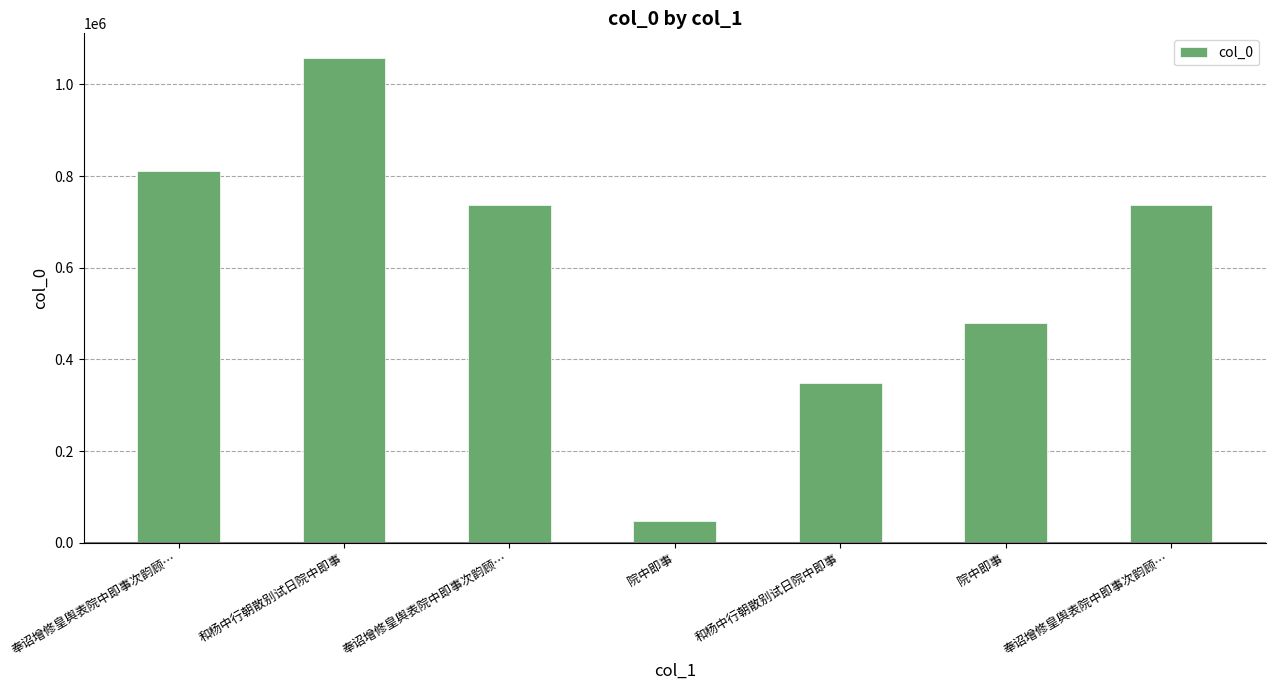

True or false: the data shows 480163 at 院中即事.

True